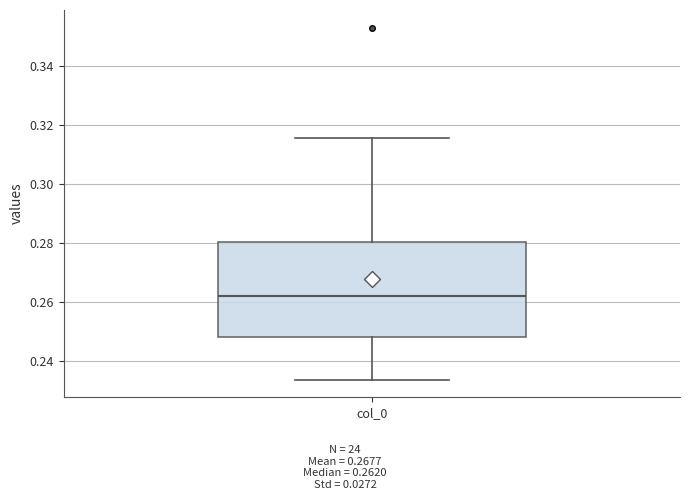

Read this box plot against the y-axis: the position of the median line, the range covered by the box, and the ends of both whiskers. The values are not printed on the chart, so give them approximately, as read against the axis.

median 0.262, box 0.248 to 0.280, whiskers 0.234 to 0.316